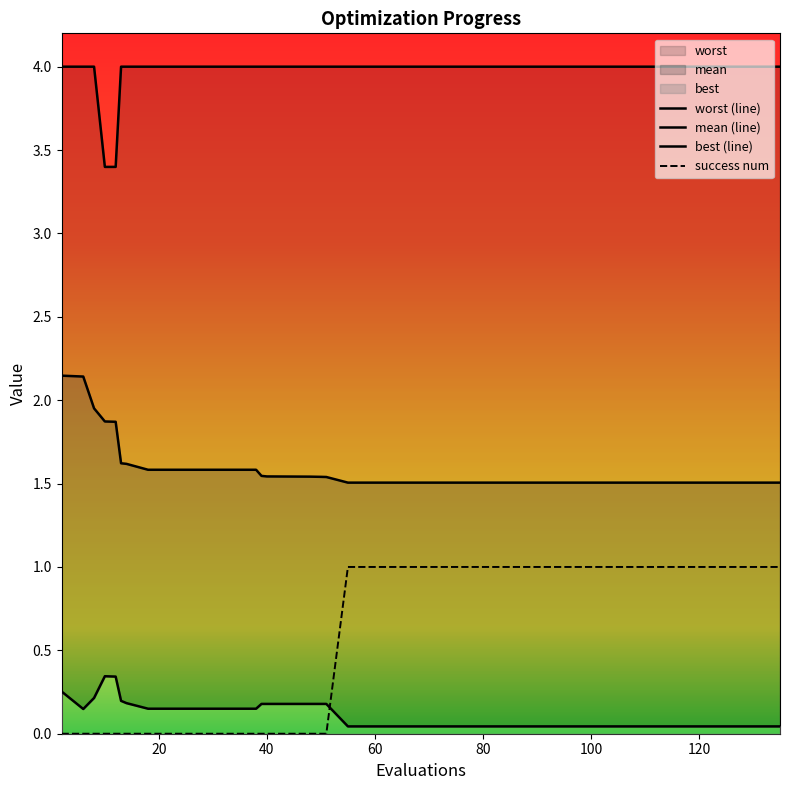

How many lines are shown in the chart?

4